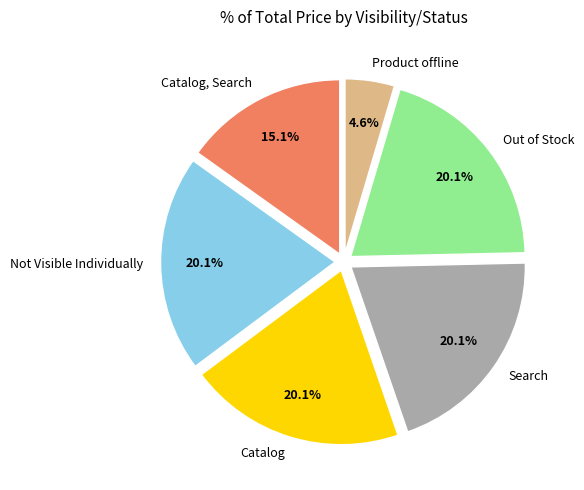

How many segments does this pie chart have?

6